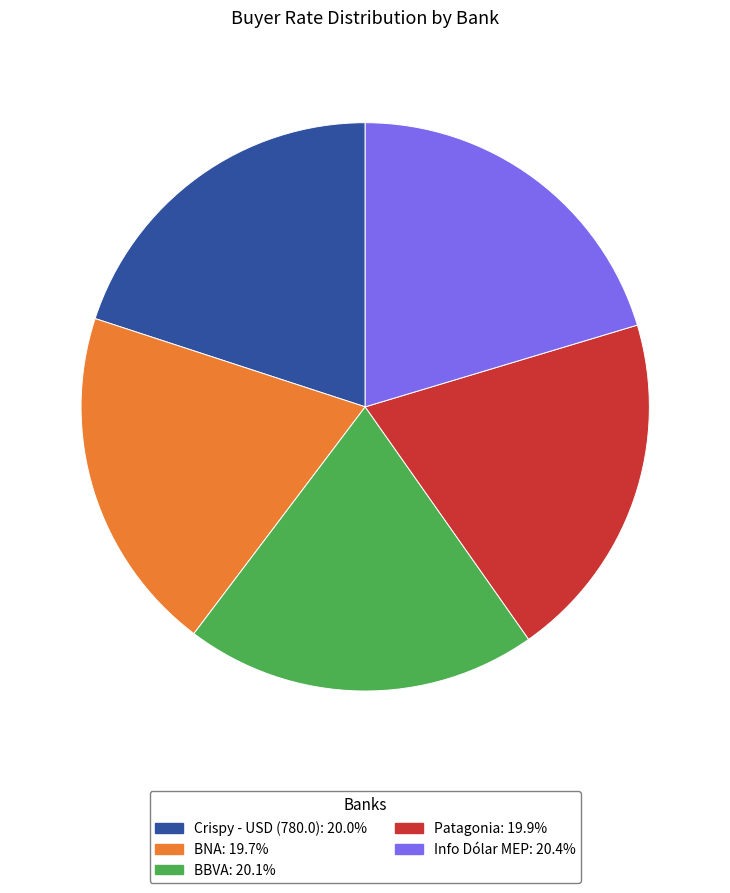

Does Info Dólar MEP account for over 50% of the chart?

No